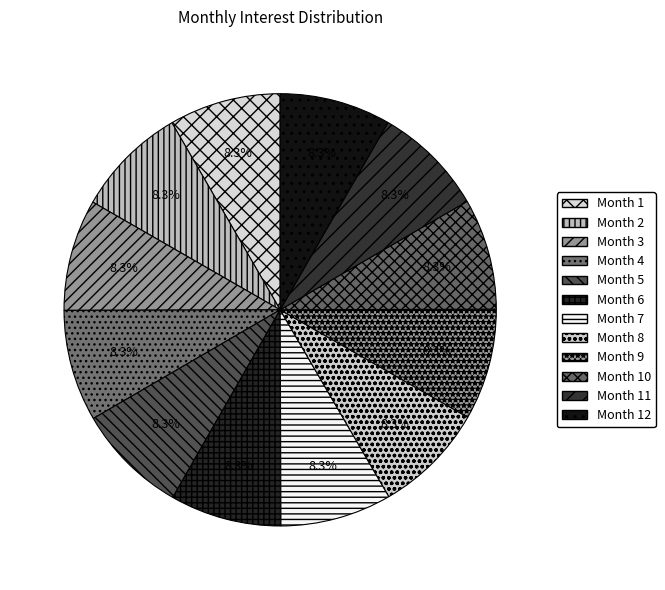

Does Month 10 account for over 50% of the chart?

No